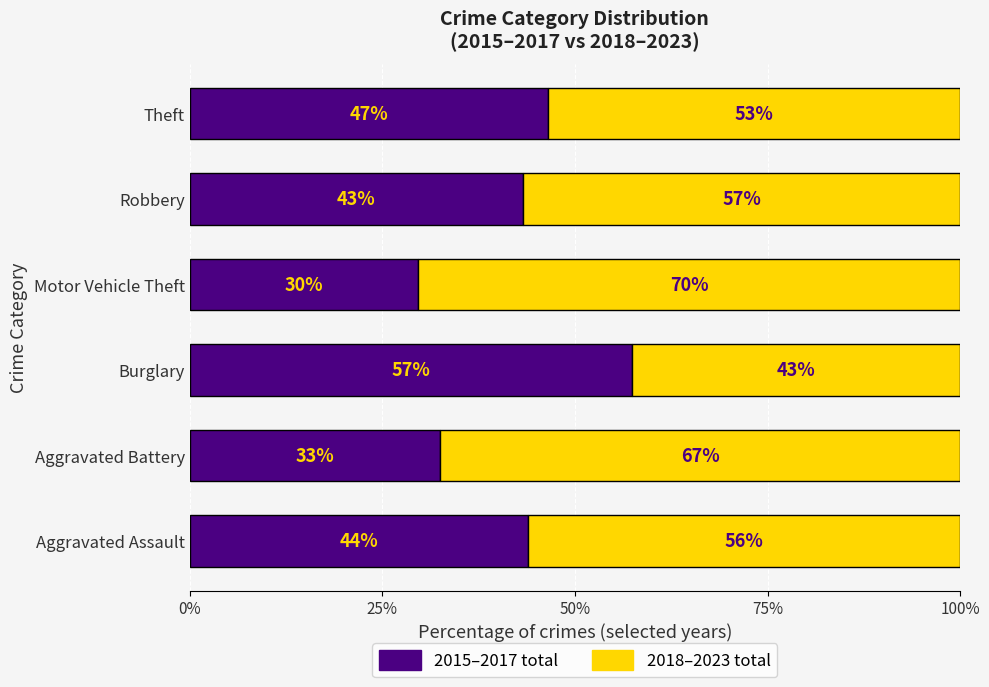

What are all the series names shown in the legend?

2015–2017 total, 2018–2023 total